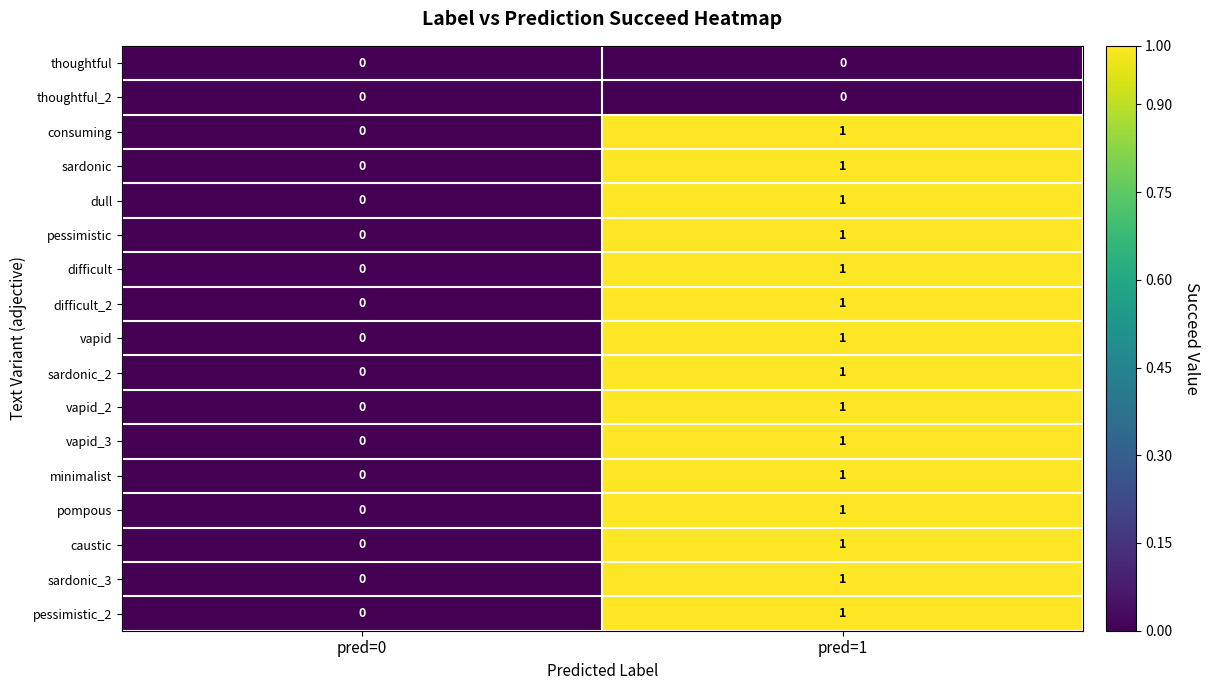

The vapid series shows 1 at pred=1. True or false?

True